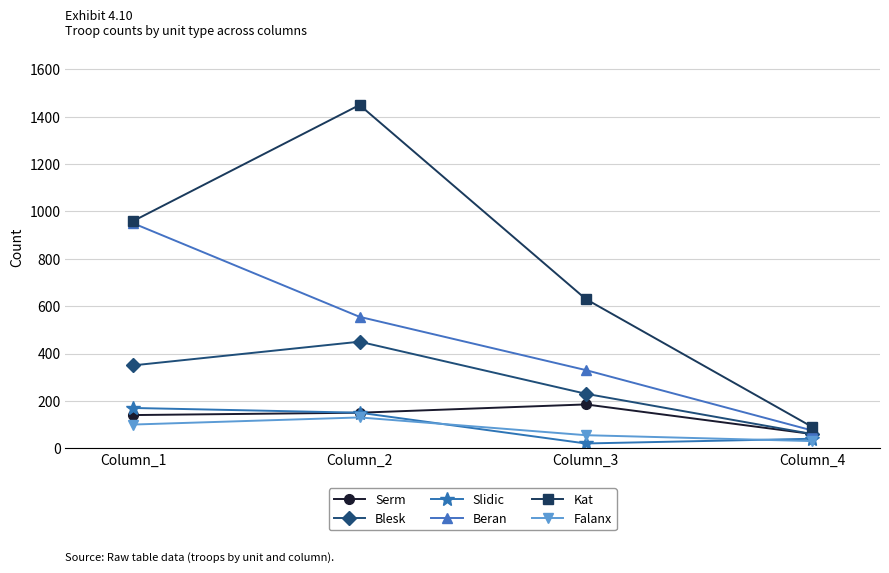

Where is Blesk nearest to the value 255?

Column_3